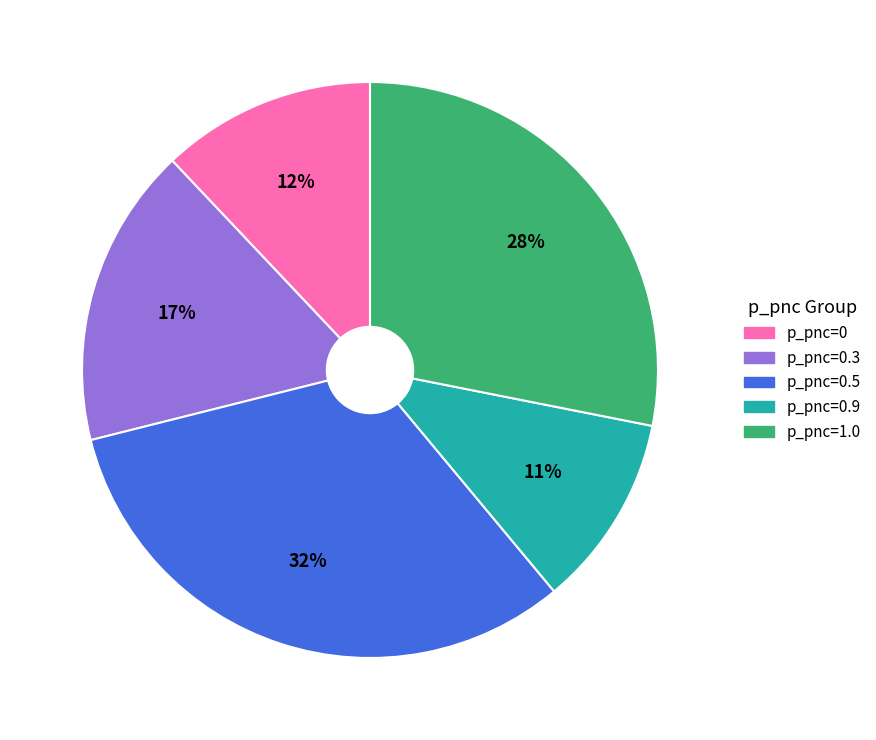

Is there any slice that represents more than half of the pie?

No